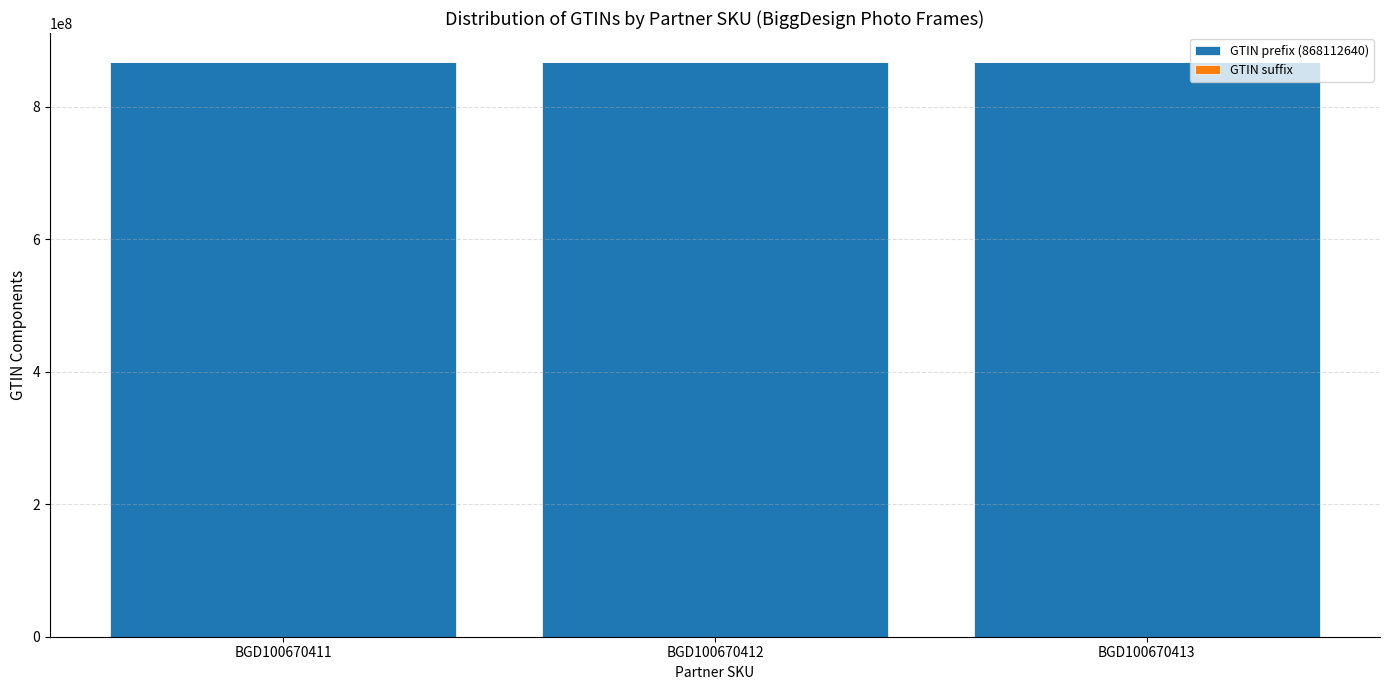

True or false: GTIN prefix (868112640) has a value of 1325767927 at BGD100670411.

False